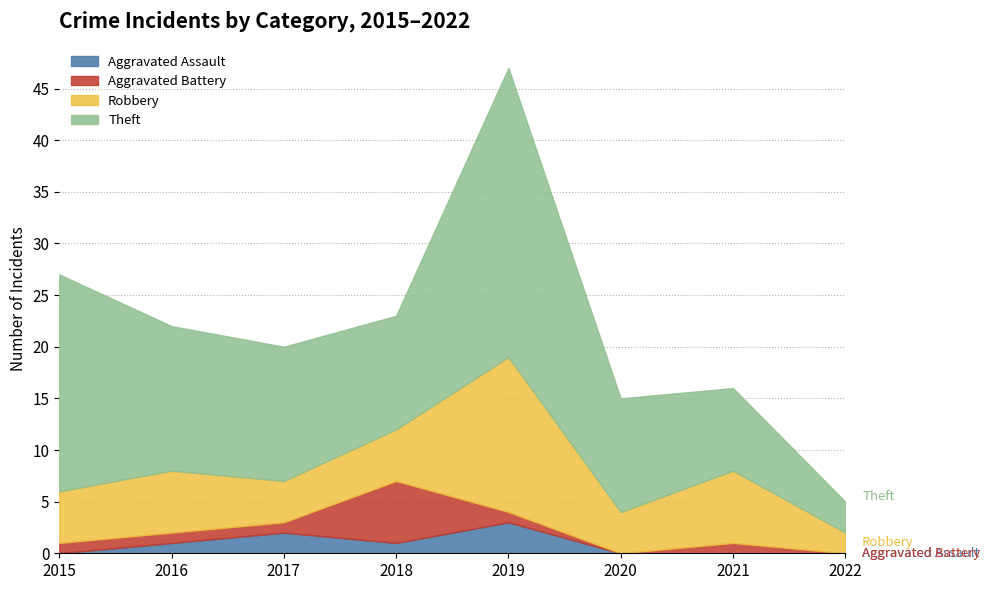

Is it true that Aggravated Battery equals 1 at 2017?

True